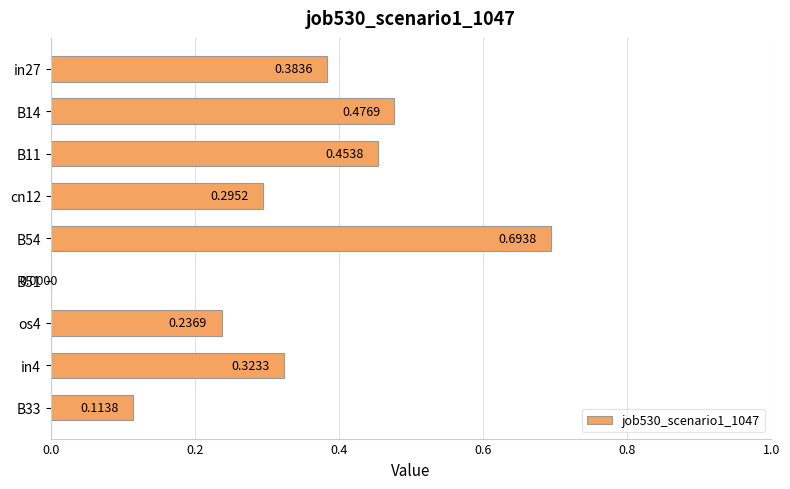

How many series are shown in this chart?

1